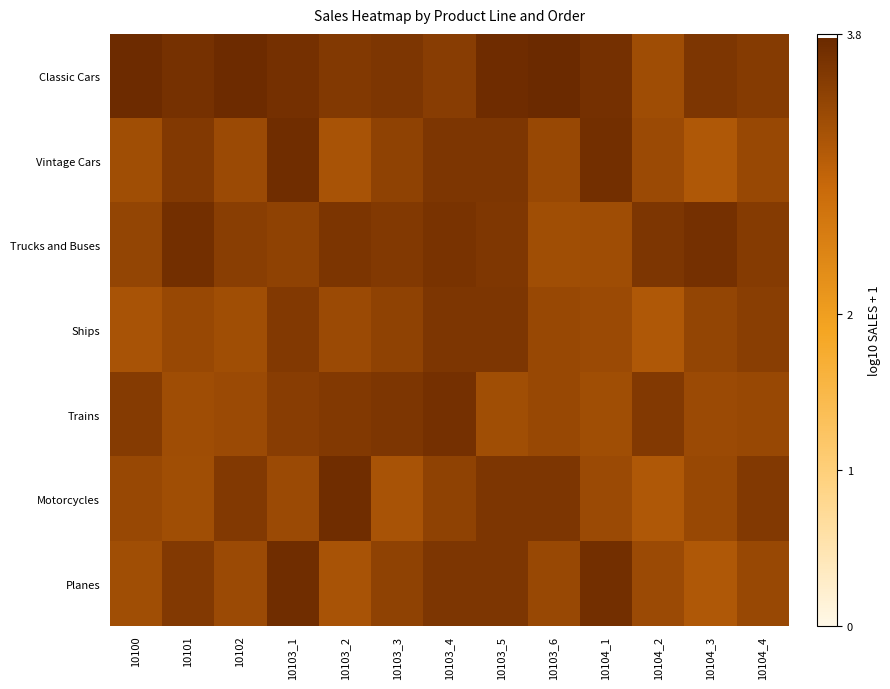

What is the total value across all series at 10100?

23.5